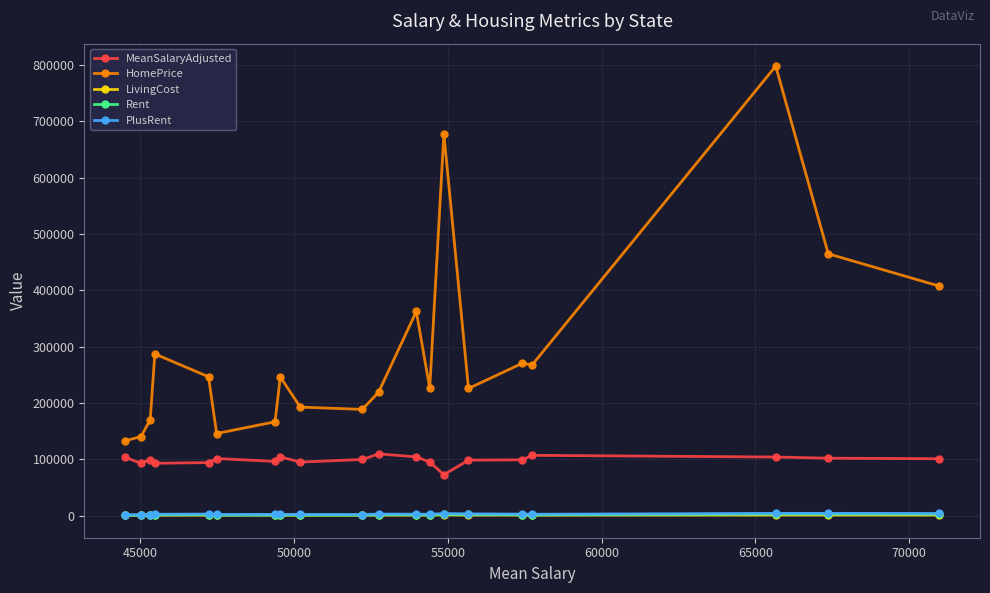

What is the maximum value shown in the chart?

798266.7